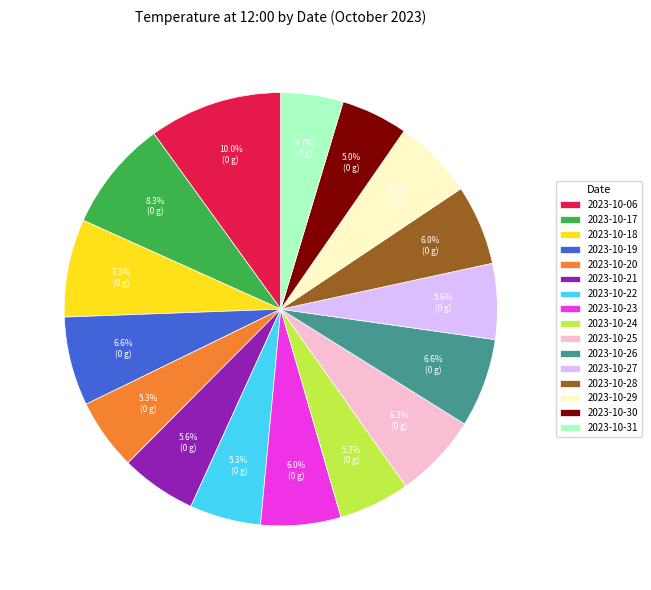

To the nearest percent, what portion does 2023-10-23 represent?

6%